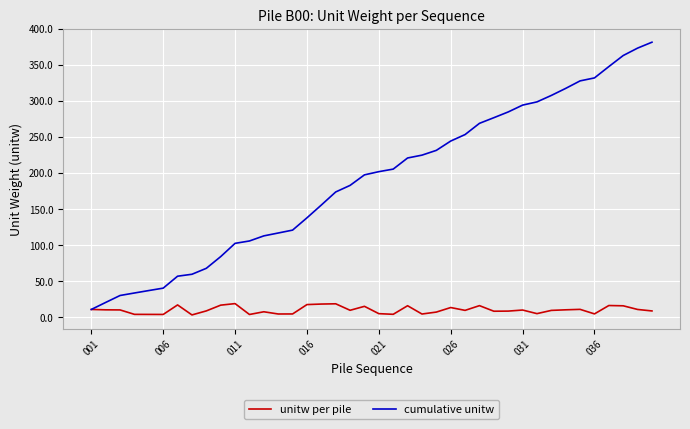

What is the maximum value shown in the chart?

381.1